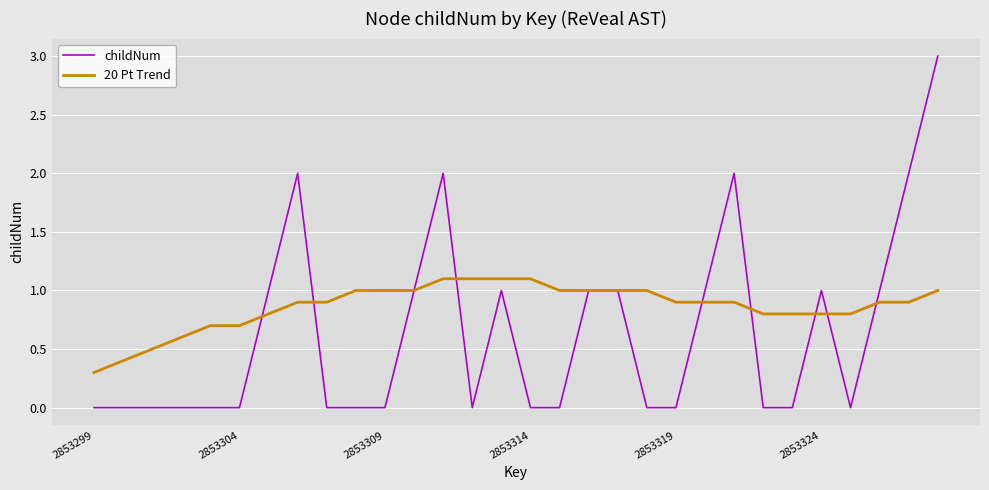

Which series has the largest total across all categories?

20 Pt Trend